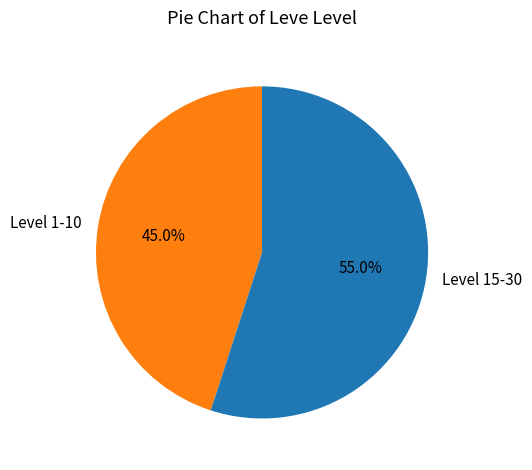

Does Level 1-10 account for over 50% of the chart?

No